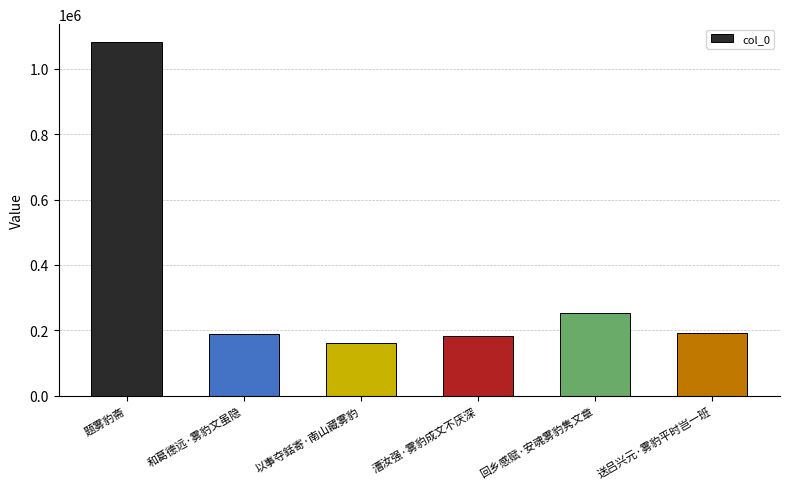

Does the chart contain stacked bars?

No